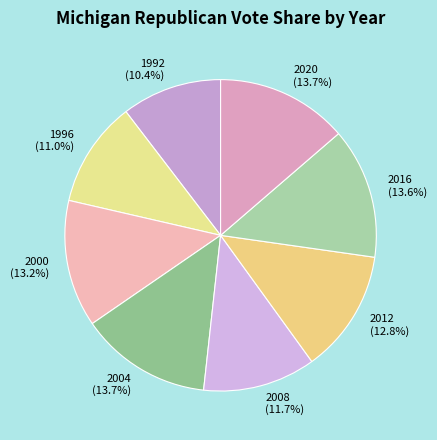

To the nearest percent, what is the combined percentage of 2008 and 1992?

22%